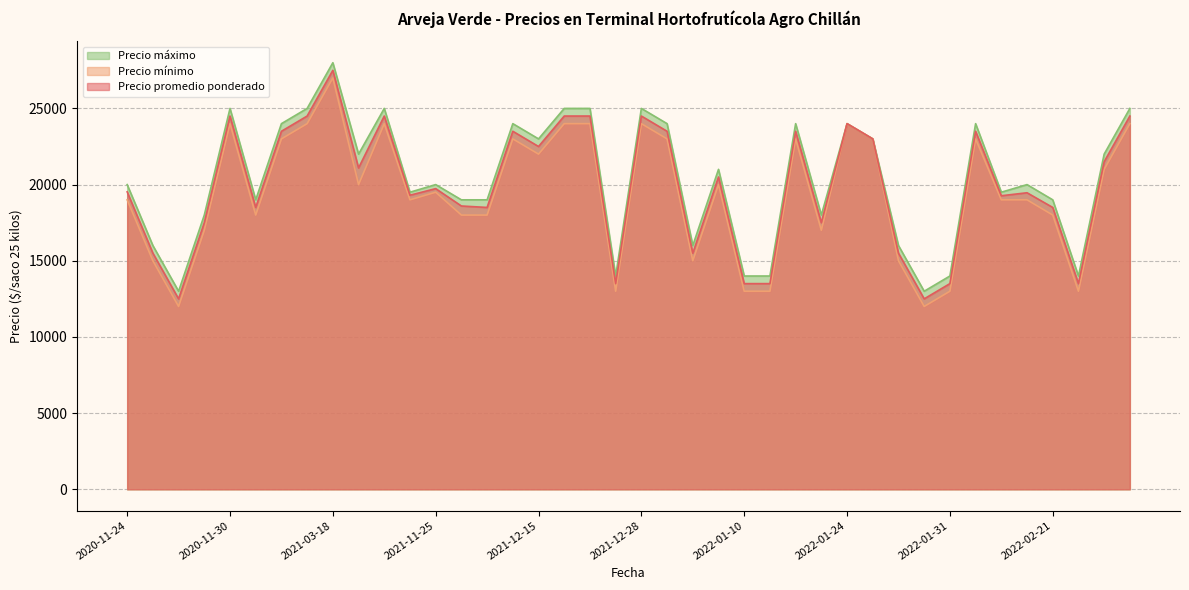

What is the label of the 29th point from the left?

2022-01-24